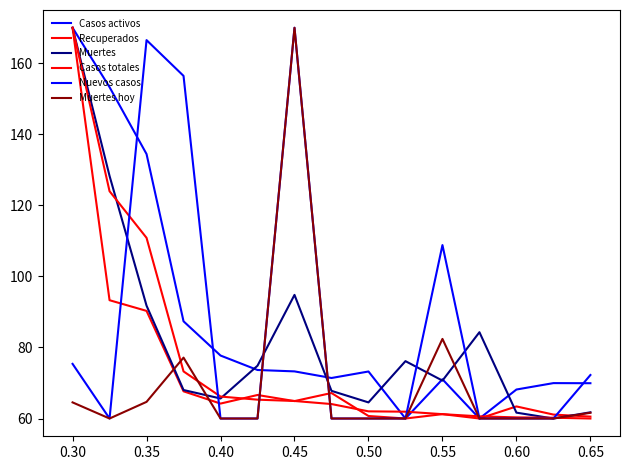

What is the difference between the maximum and minimum values in the Muertes series?

110.0